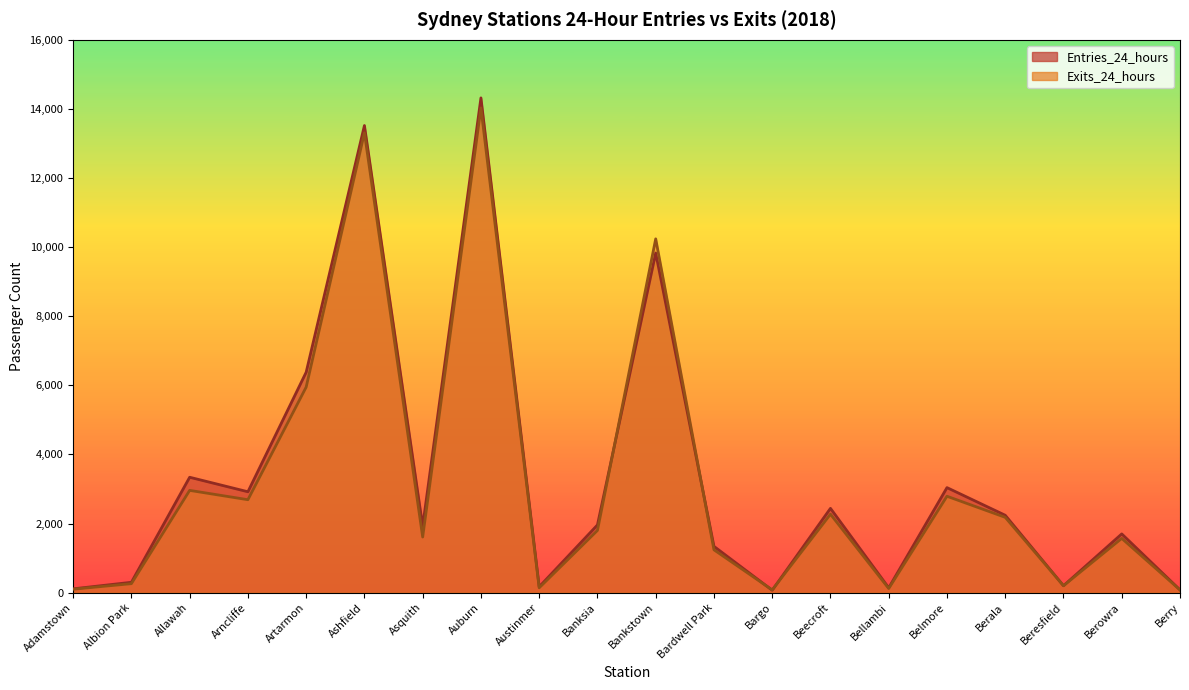

How many interior local peaks does the Exits_24_hours series have?

7